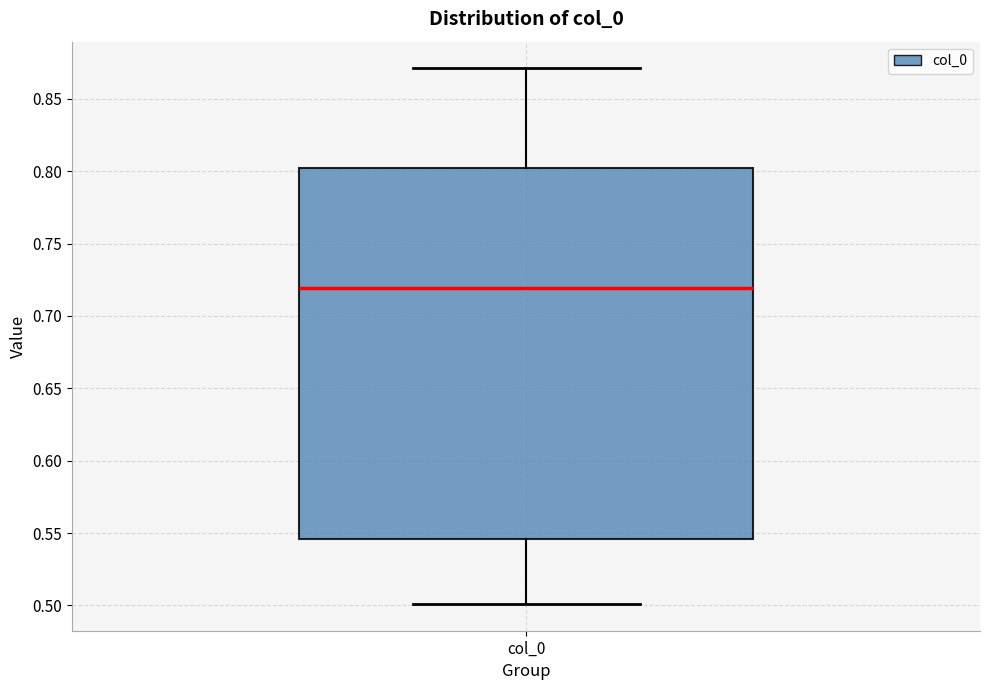

Read this box plot against the y-axis: the position of the median line, the range covered by the box, and the ends of both whiskers. The values are not printed on the chart, so give them approximately, as read against the axis.

median 0.720, box 0.545 to 0.800, whiskers 0.500 to 0.870